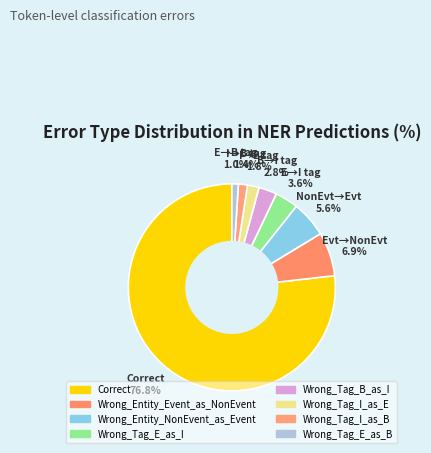

Which slice is the largest?

Correct